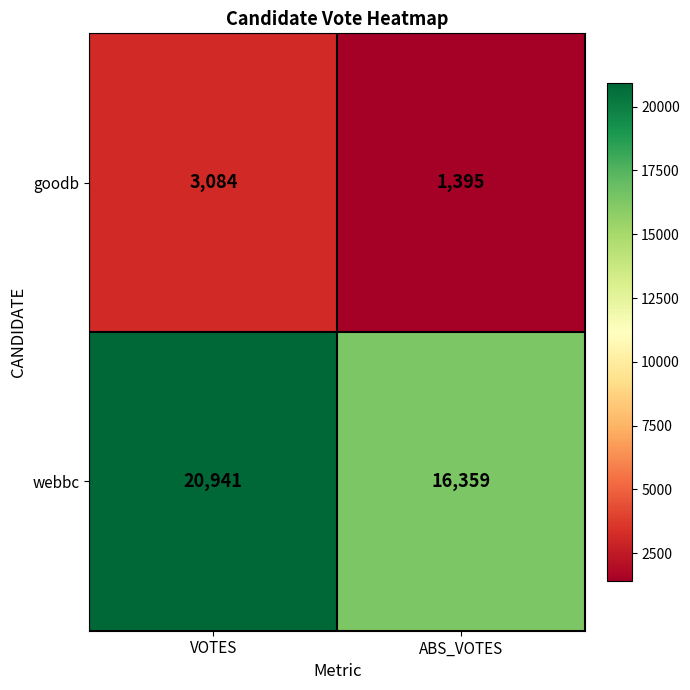

Rank the series by their maximum value, from lowest to highest.

goodb, webbc